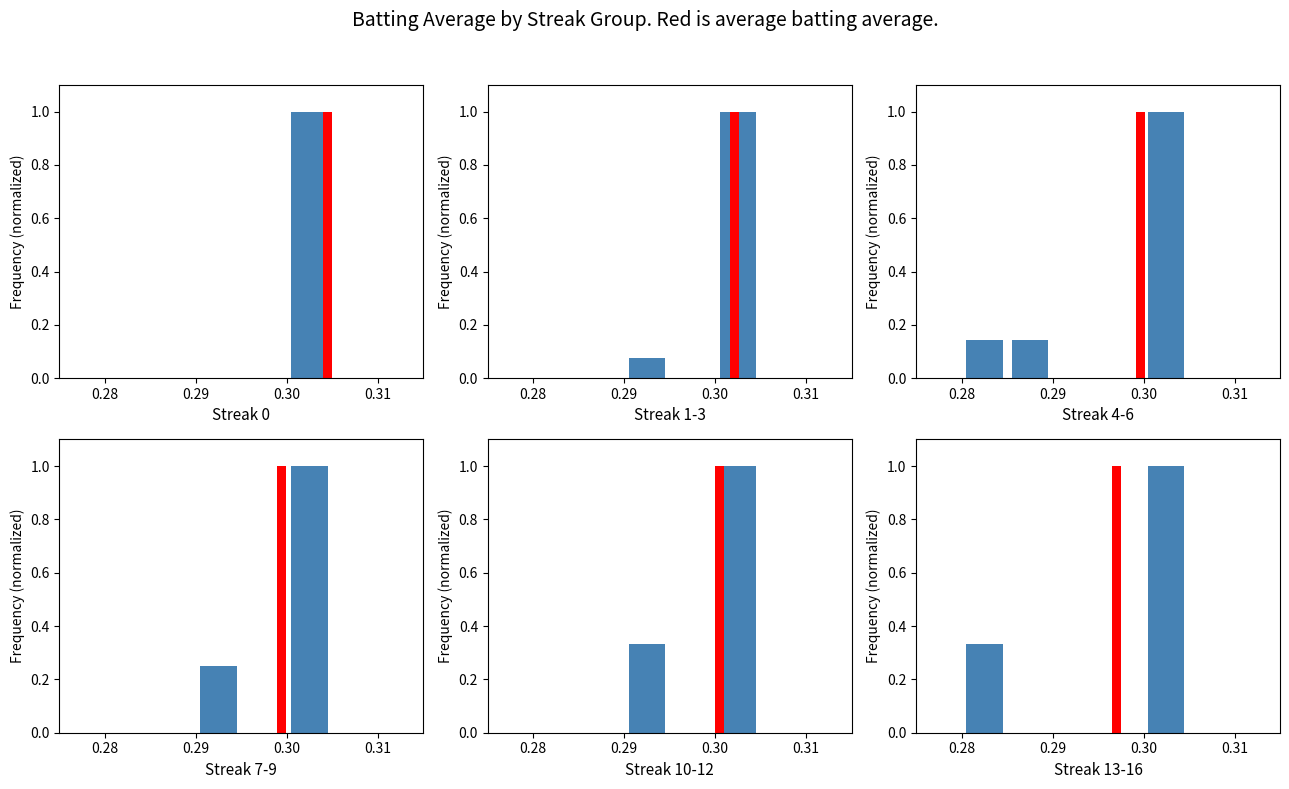

Count the values in the range 0 to 1.

5